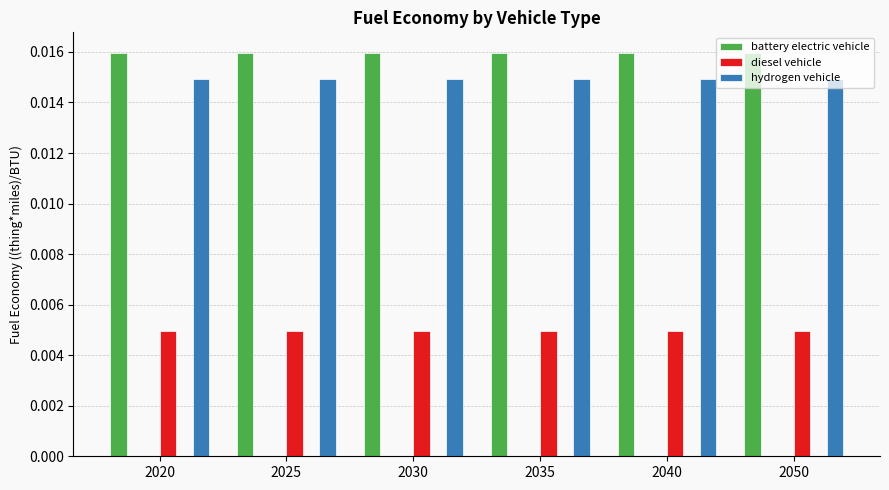

Which has a higher value, 2040 or 2030?

2040